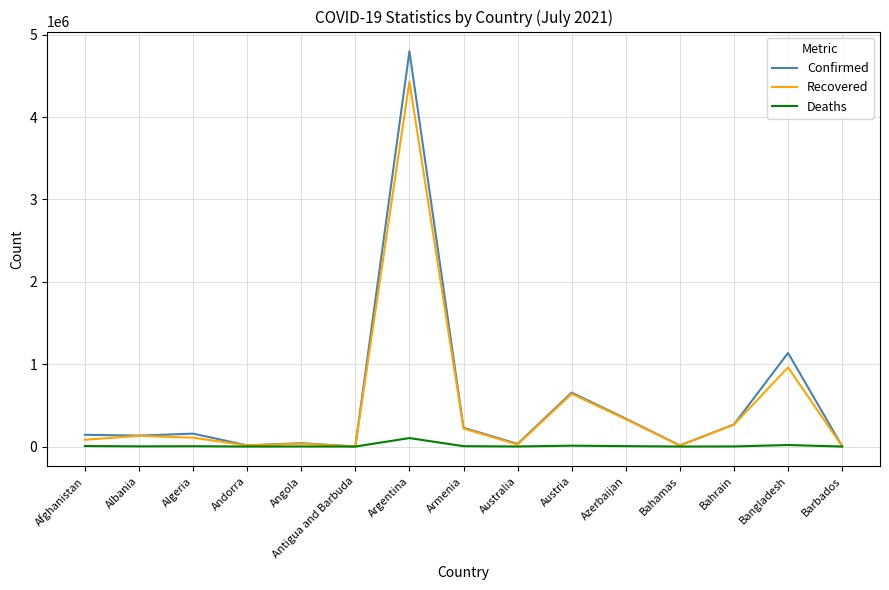

Which series has the largest range (max minus min)?

Confirmed